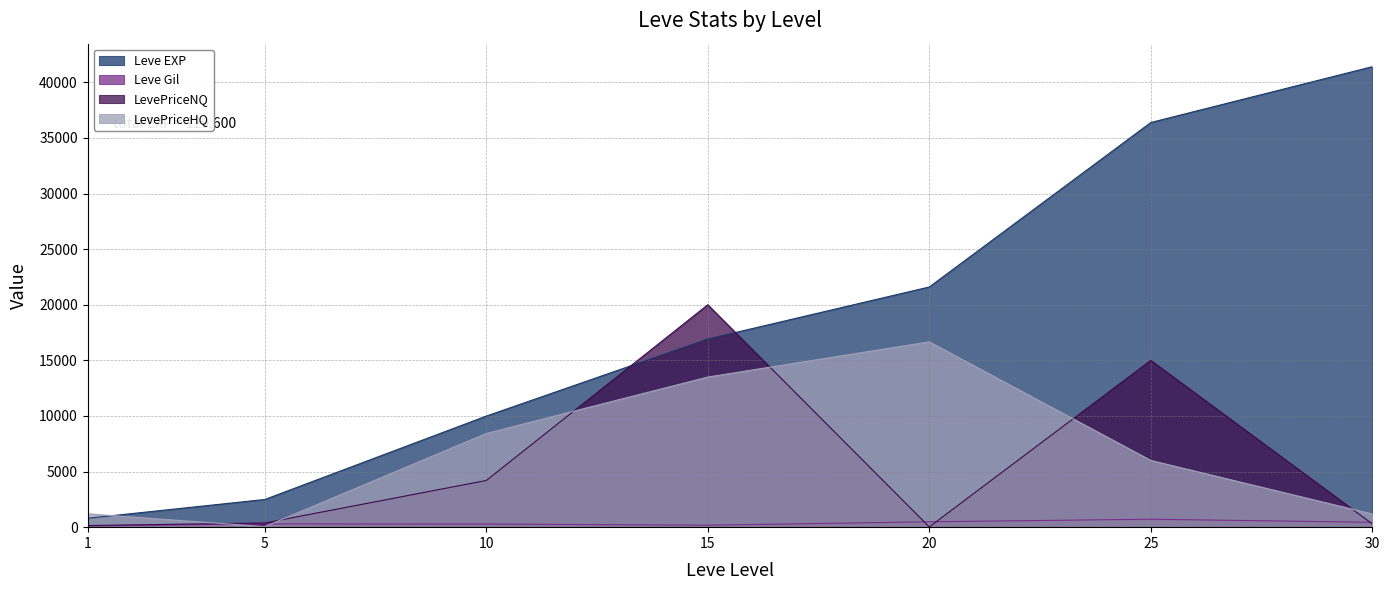

What are all the series names shown in the legend?

Leve EXP, Leve Gil, LevePriceNQ, LevePriceHQ